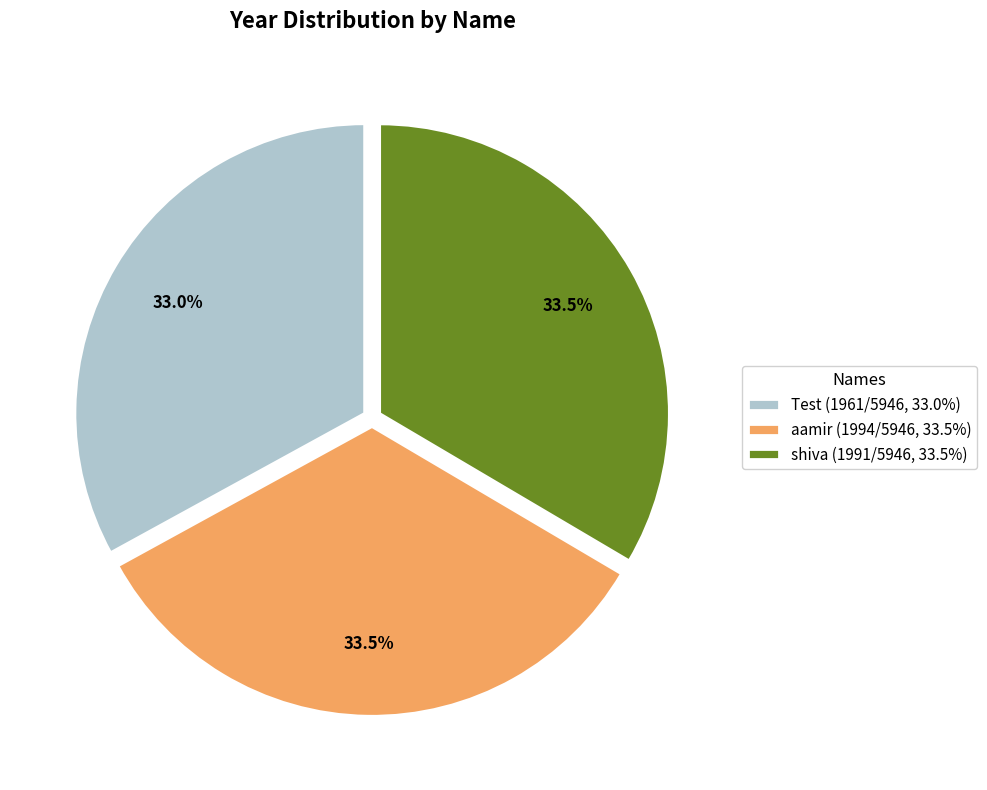

Between aamir (1994/5946, 33.5%) and Test (1961/5946, 33.0%), which is larger?

aamir (1994/5946, 33.5%)